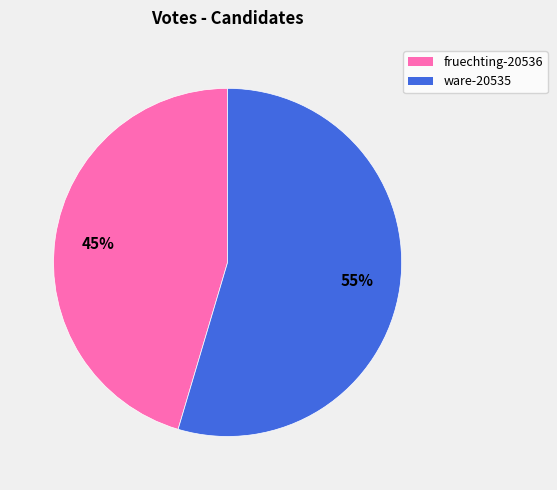

Which has a higher value, ware-20535 or fruechting-20536?

ware-20535